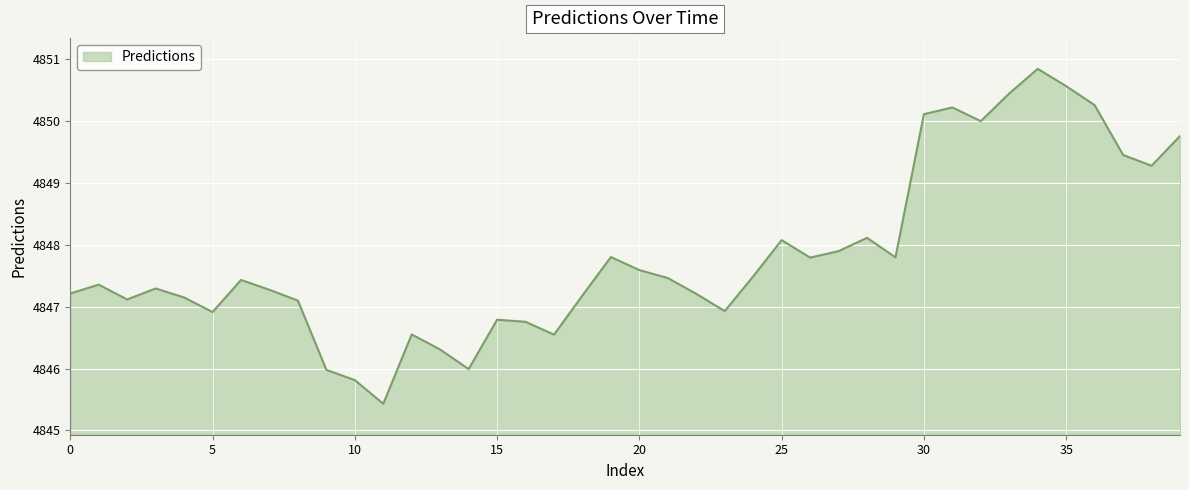

What is the greatest value displayed?

4850.8